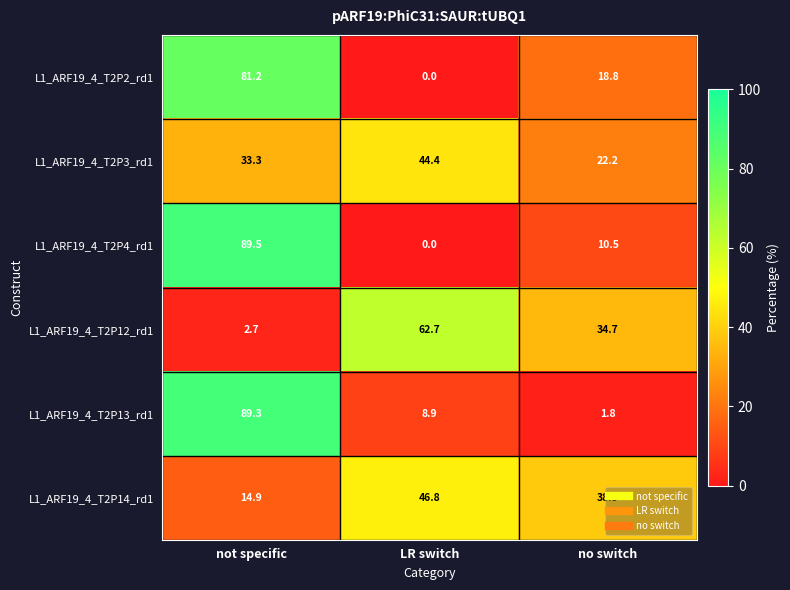

Between LR switch and no switch, which series saw the biggest shift?

L1_ARF19_4_T2P12_rd1